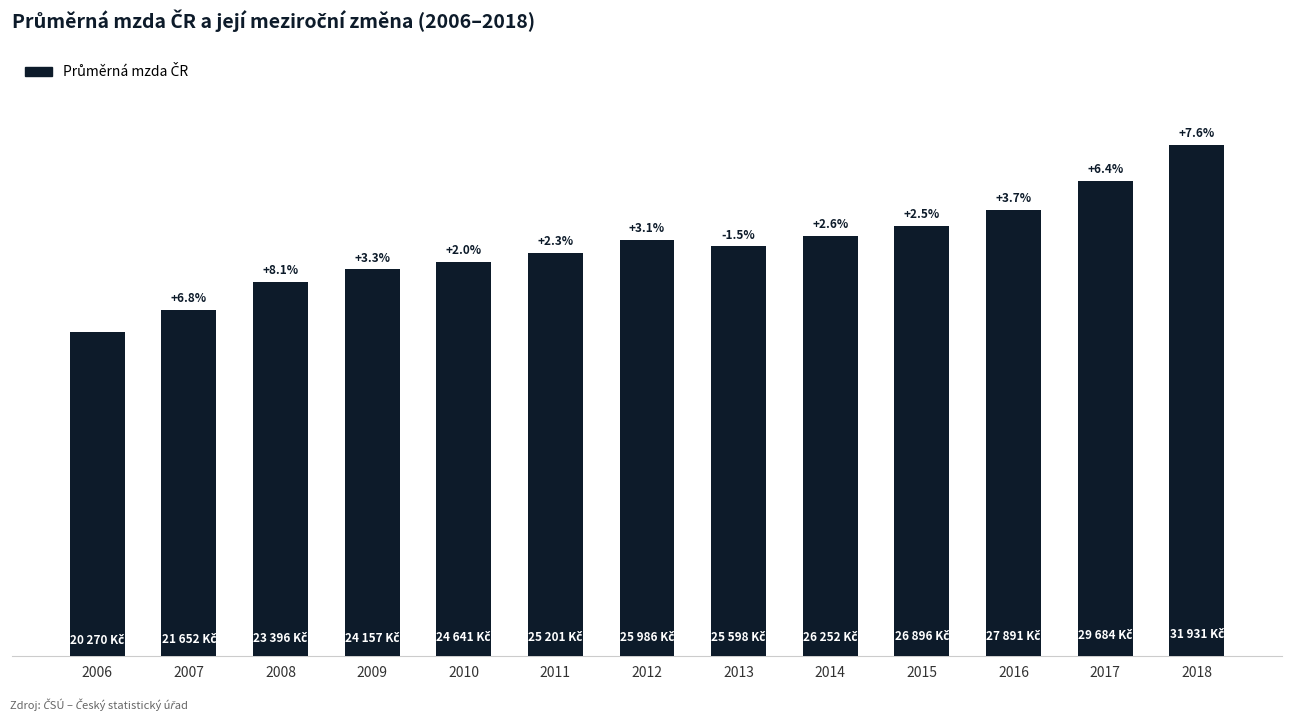

Rank the categories by value from highest to lowest.

2018, 2017, 2016, 2015, 2014, 2012, 2013, 2011, 2010, 2009, 2008, 2007, 2006